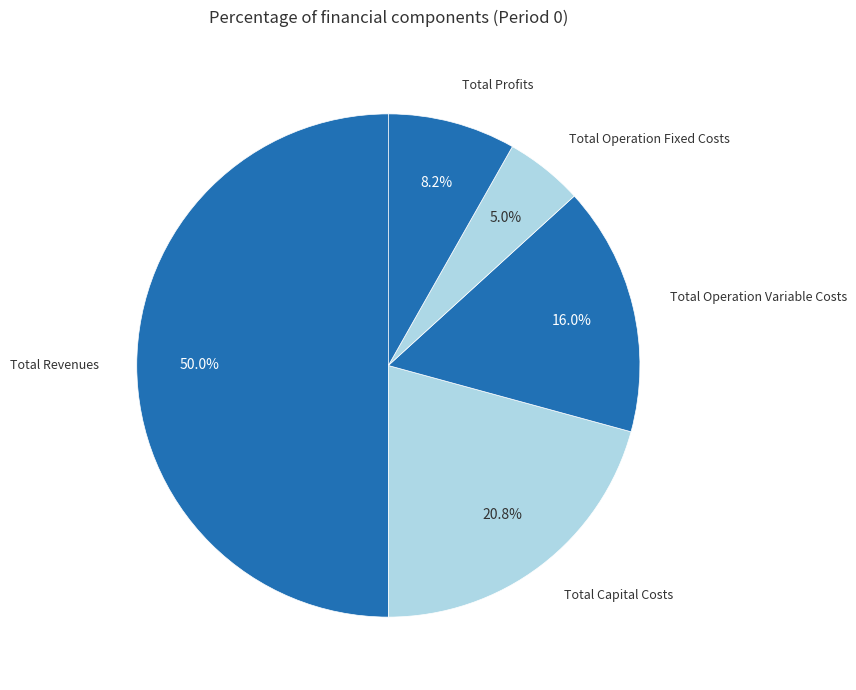

How many slices are in this pie chart?

5